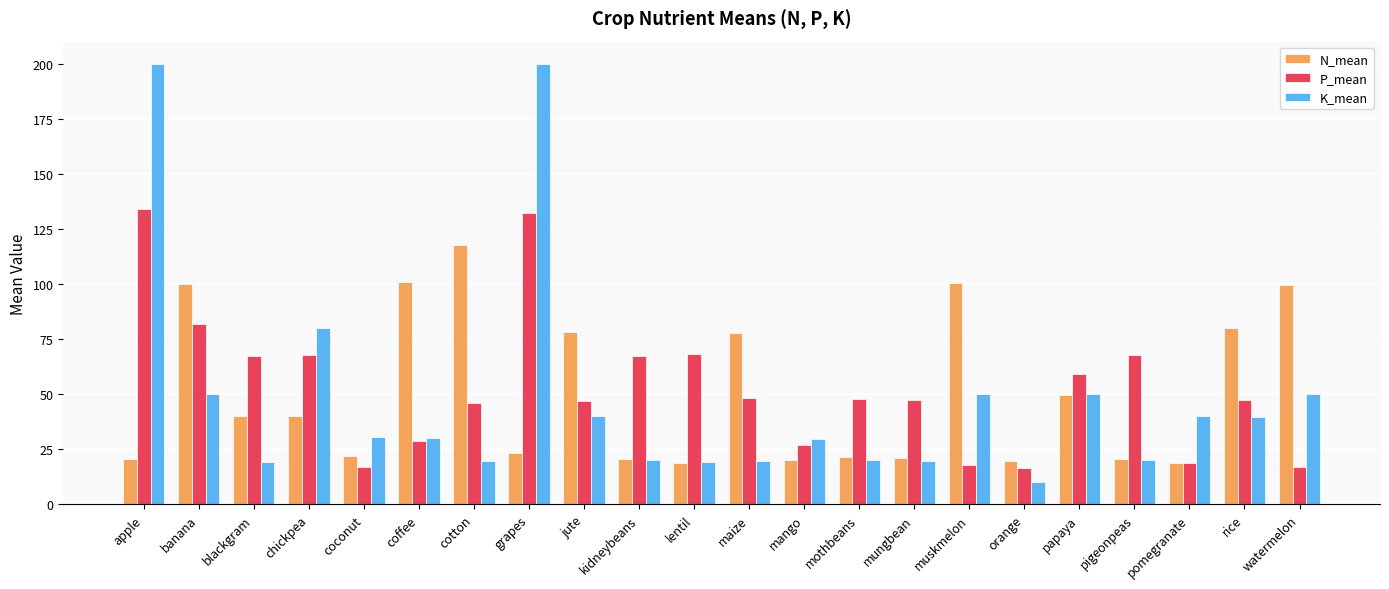

True or false: K_mean has a value of 6.0 at cotton.

False